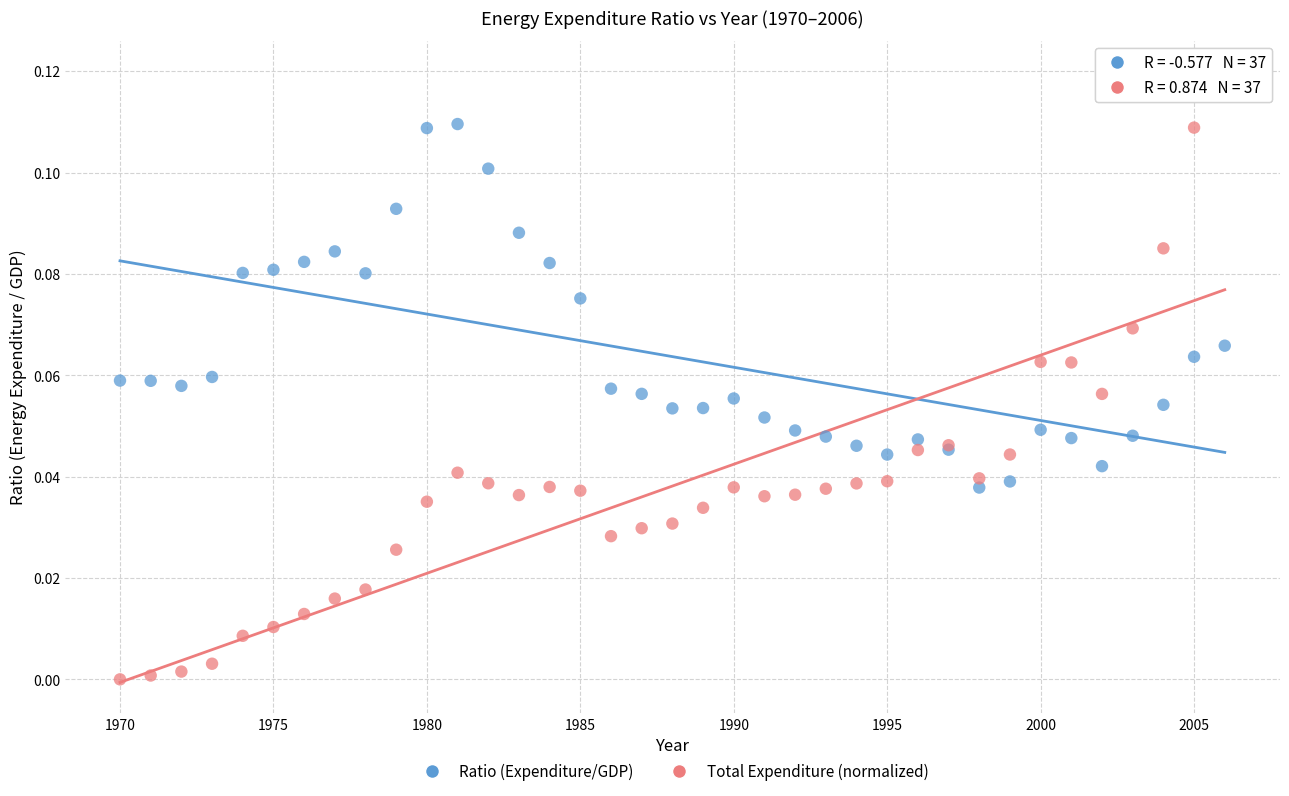

What are all the series names shown in the legend?

Ratio (Expenditure/GDP), Total Expenditure (normalized)